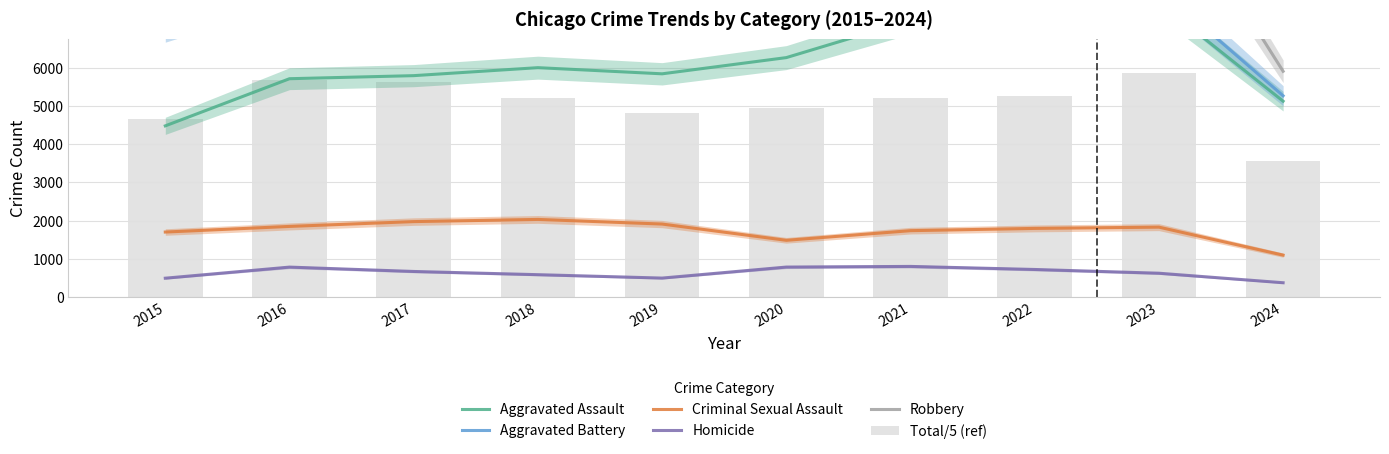

True or false: Total/5 (ref) has a value of 4821.0 at 2019.

True